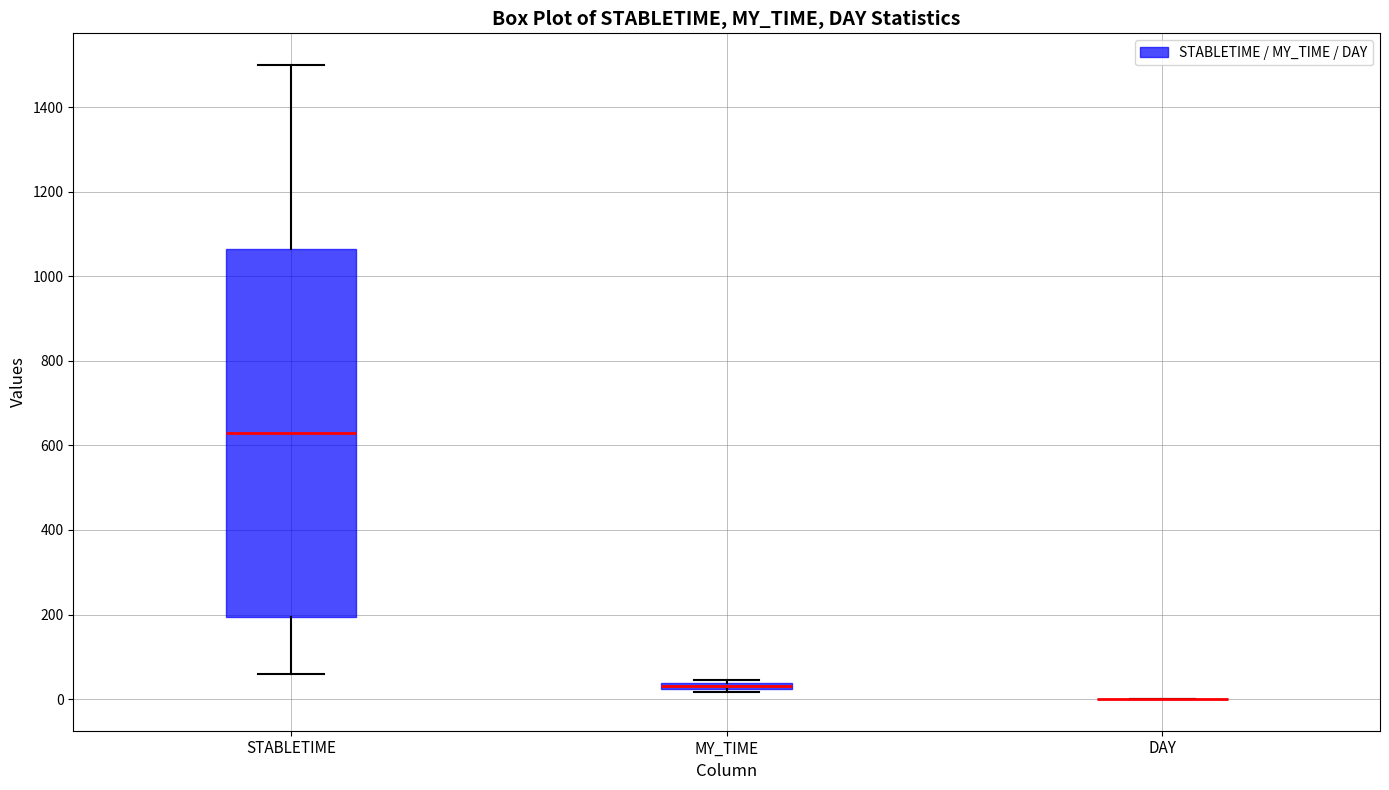

Where does the lower whisker of the box for STABLETIME end on the y-axis? The values are not printed on the chart, so give them approximately, as read against the axis.

60